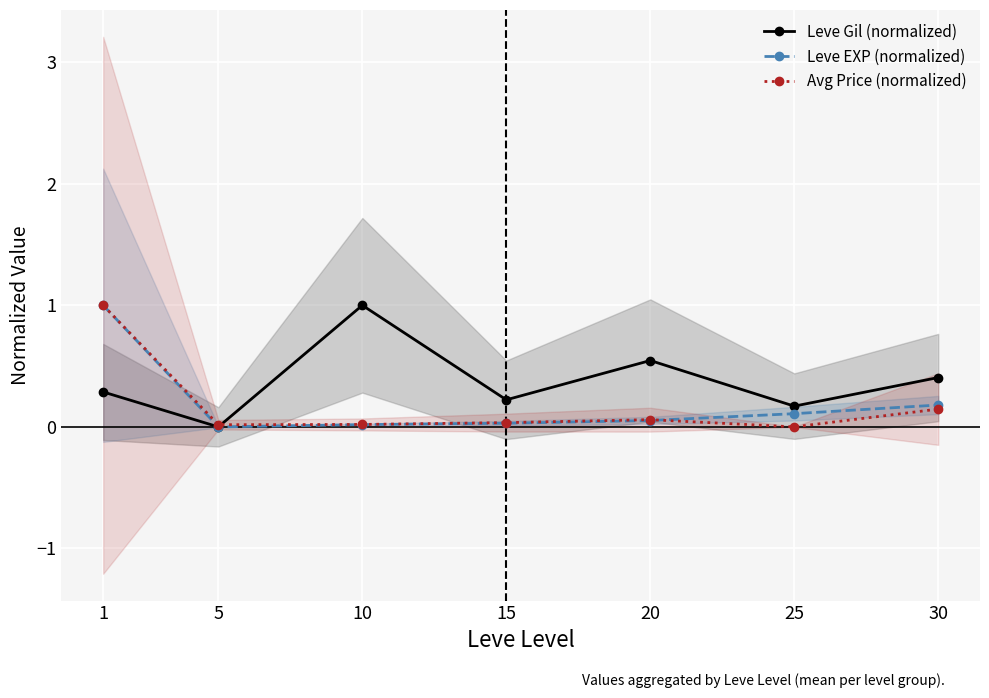

At 25, list the series in order from smallest to largest.

Avg Price (normalized), Leve EXP (normalized), Leve Gil (normalized)